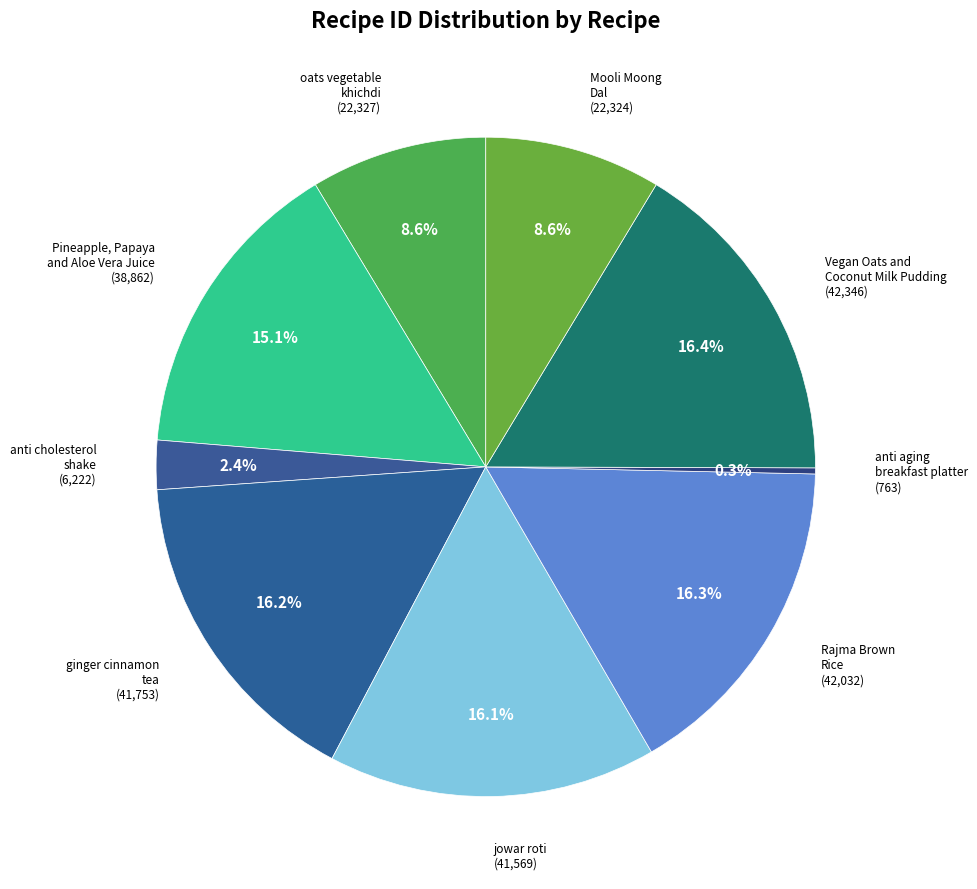

Is it true that ginger cinnamon tea is 27% of the pie?

False